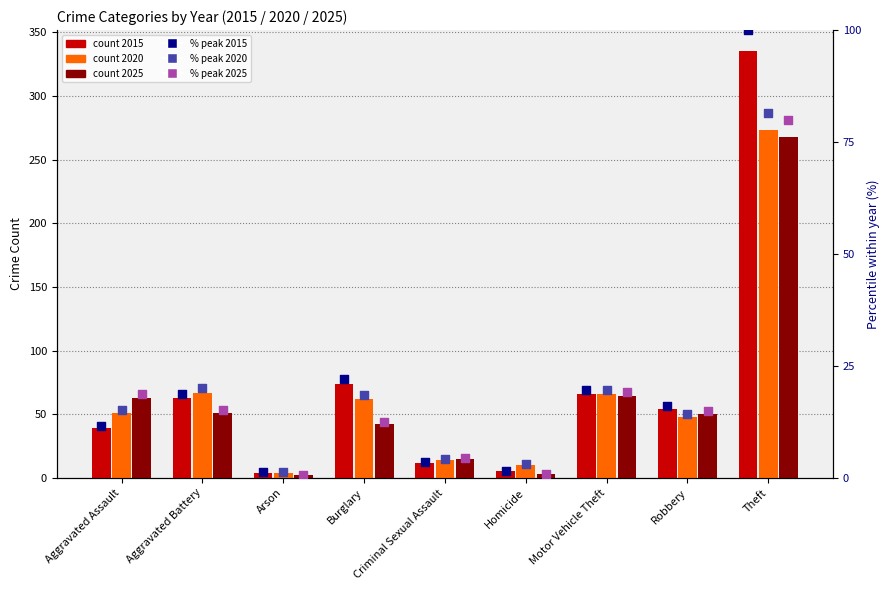

Is the value of 2015 % of peak at Robbery greater than the value of 2020 % of peak at Criminal Sexual Assault?

Yes